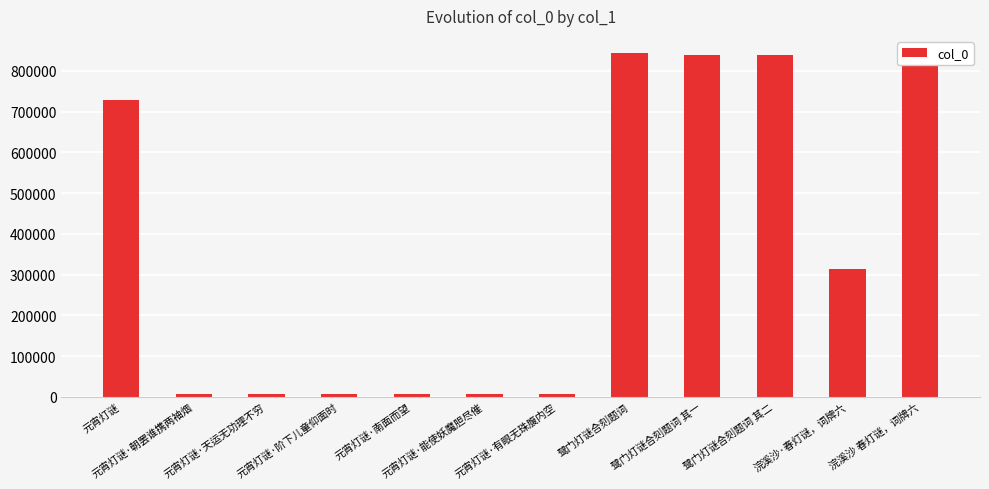

What is the label of the 1st bar from the right?

浣溪沙 春灯谜，词牌六